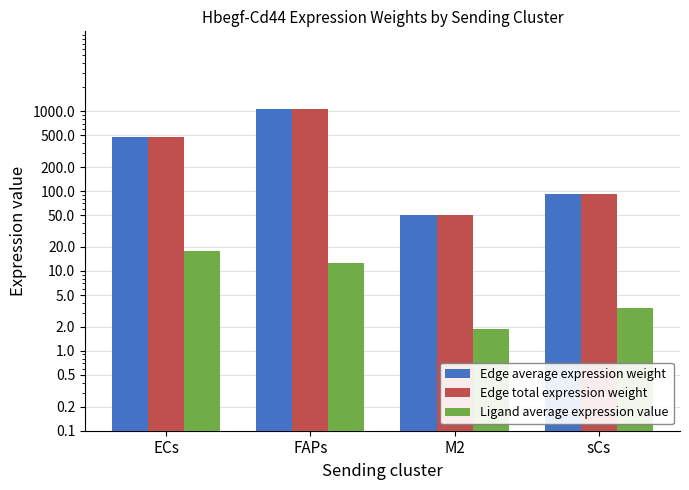

The value of Edge average expression weight at M2 is 65.8. True or false?

False